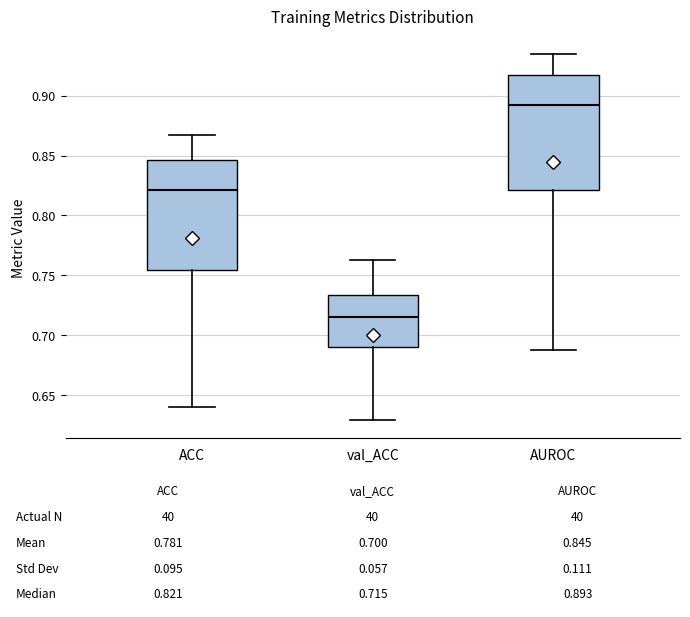

Which box has the lowest median line?

val_ACC